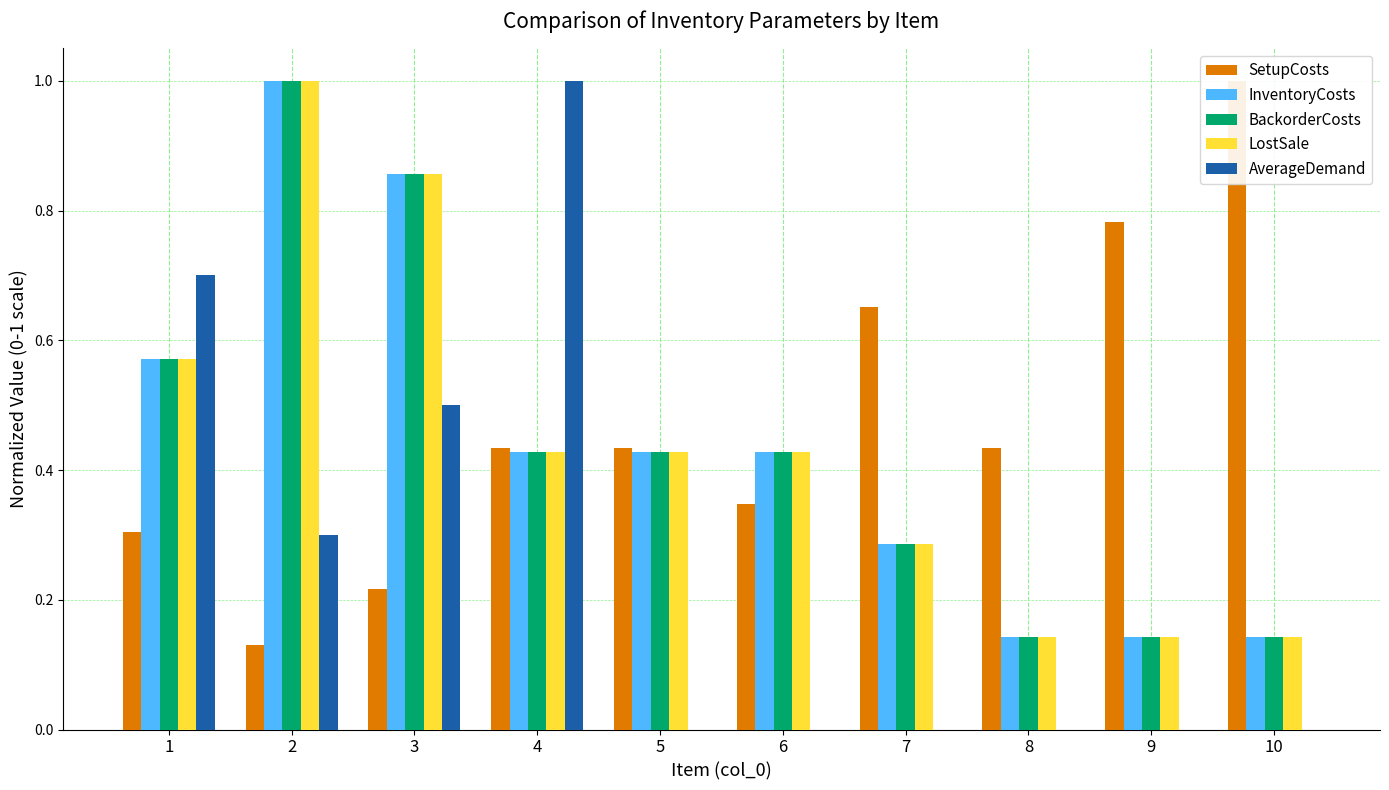

What is the difference between the LostSale values at 10 and 5?

0.3